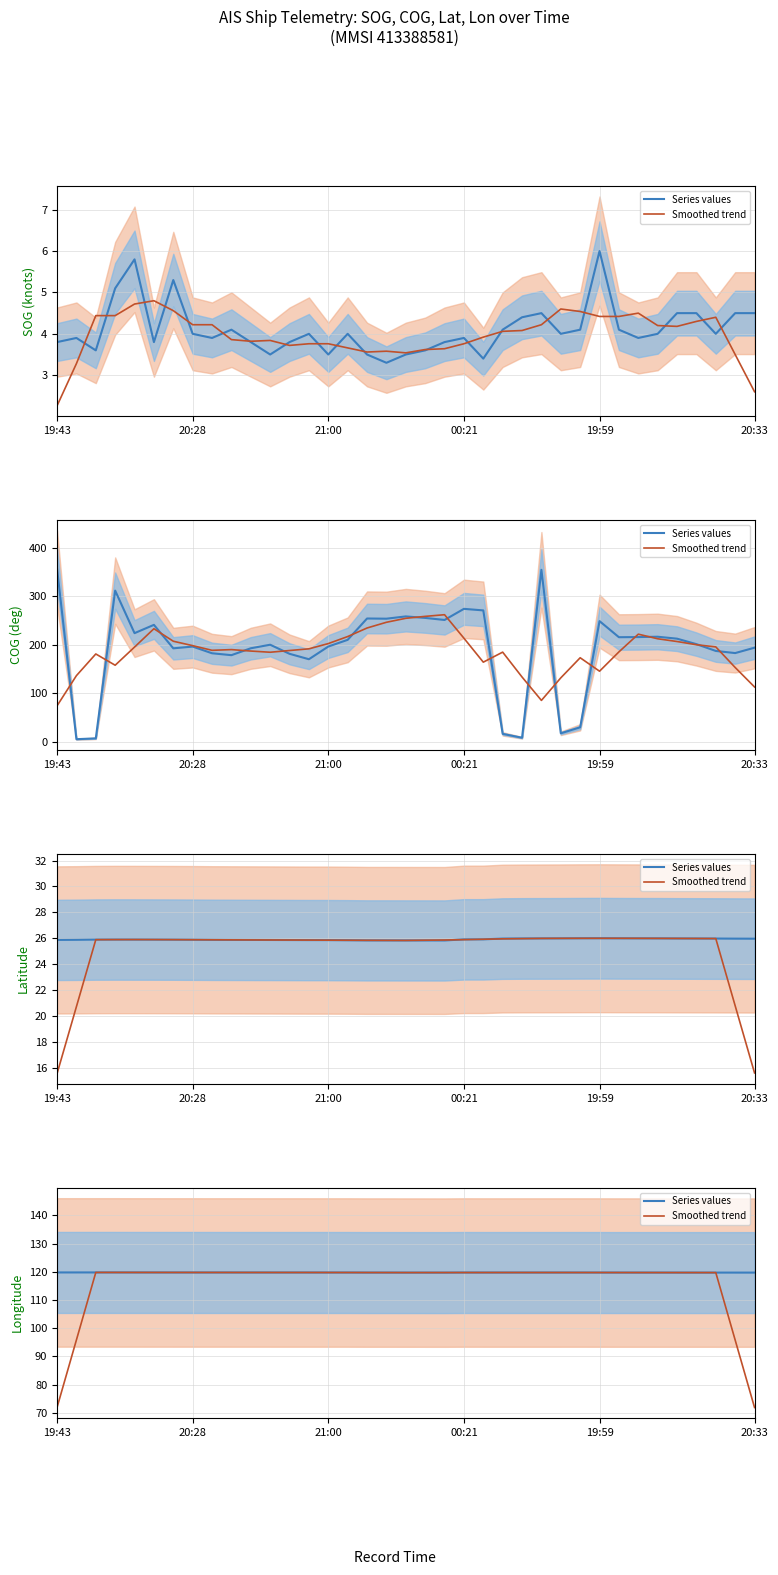

Which category has the highest value across all series?

21:00